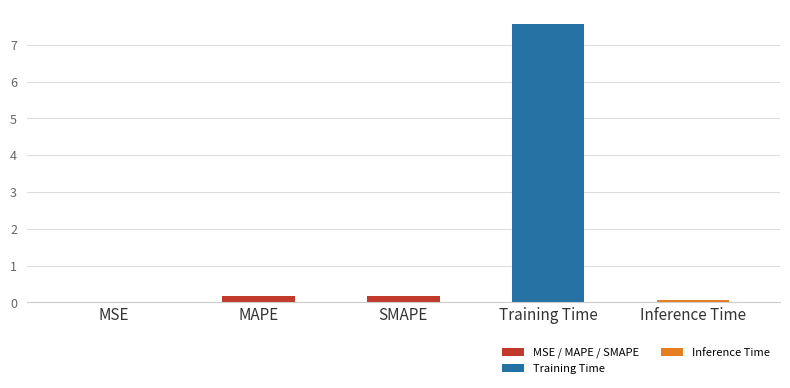

Between SMAPE and Training Time, which is larger?

Training Time